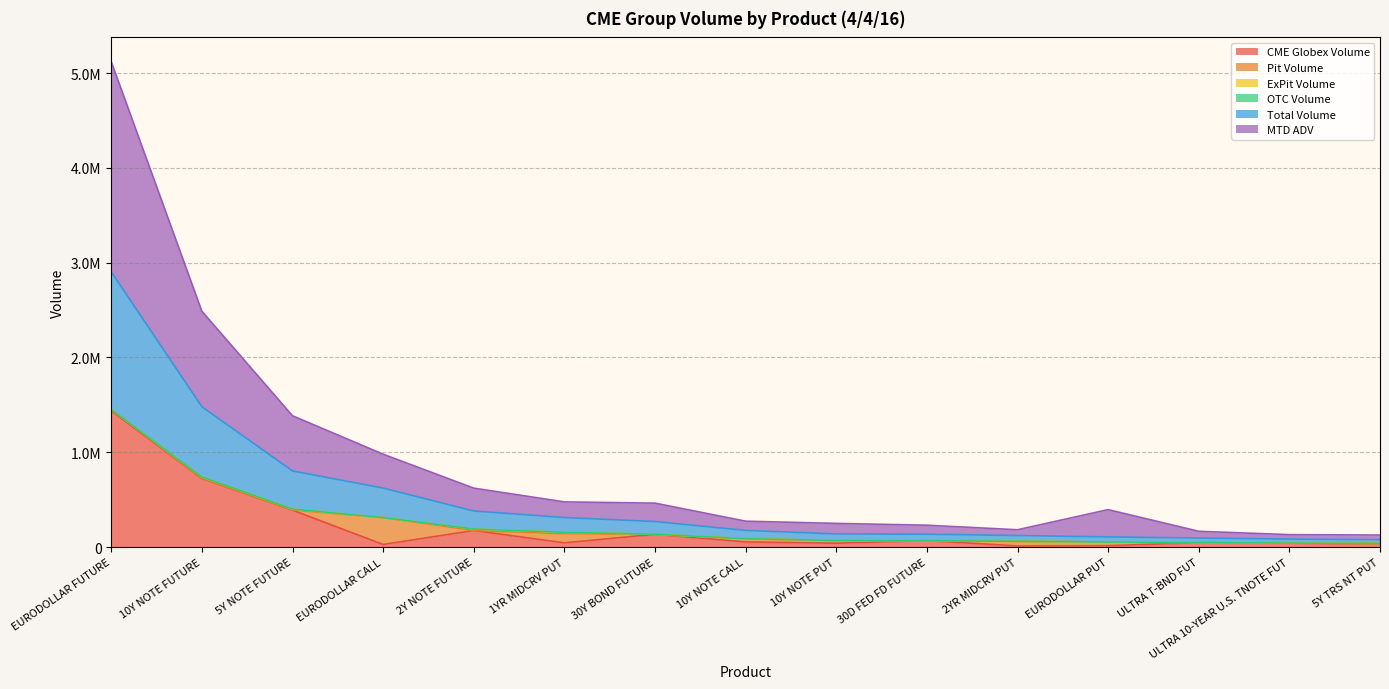

Is it true that CME Globex Volume equals 1875216.9 at EURODOLLAR FUTURE?

False